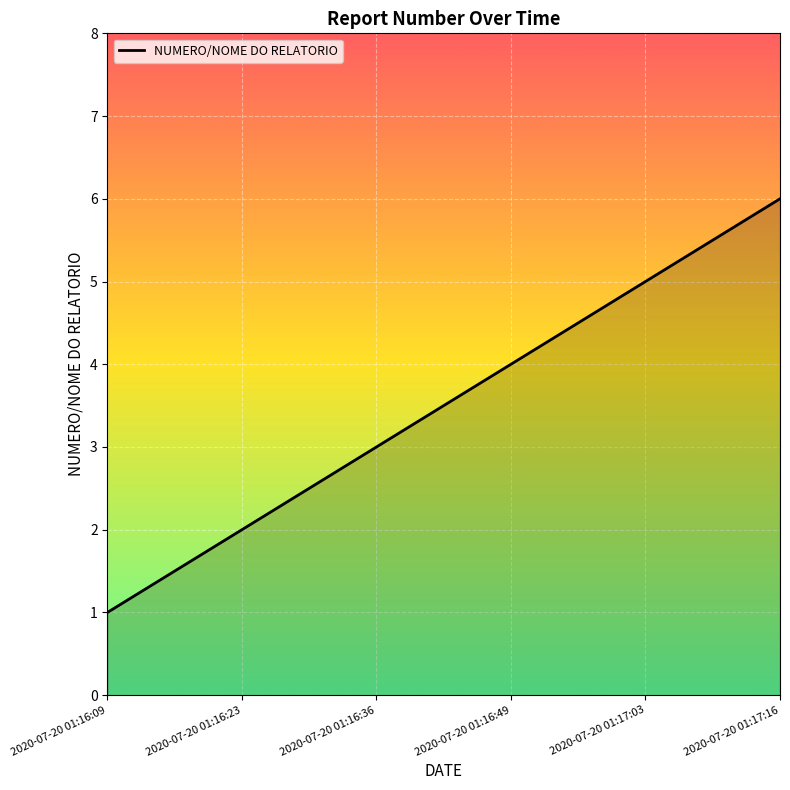

Reading left to right, transcribe all the data shown in this chart.

2020-07-20 01:16:09=1	2020-07-20 01:16:23=2	2020-07-20 01:16:36=3	2020-07-20 01:16:49=4	2020-07-20 01:17:03=5	2020-07-20 01:17:16=6